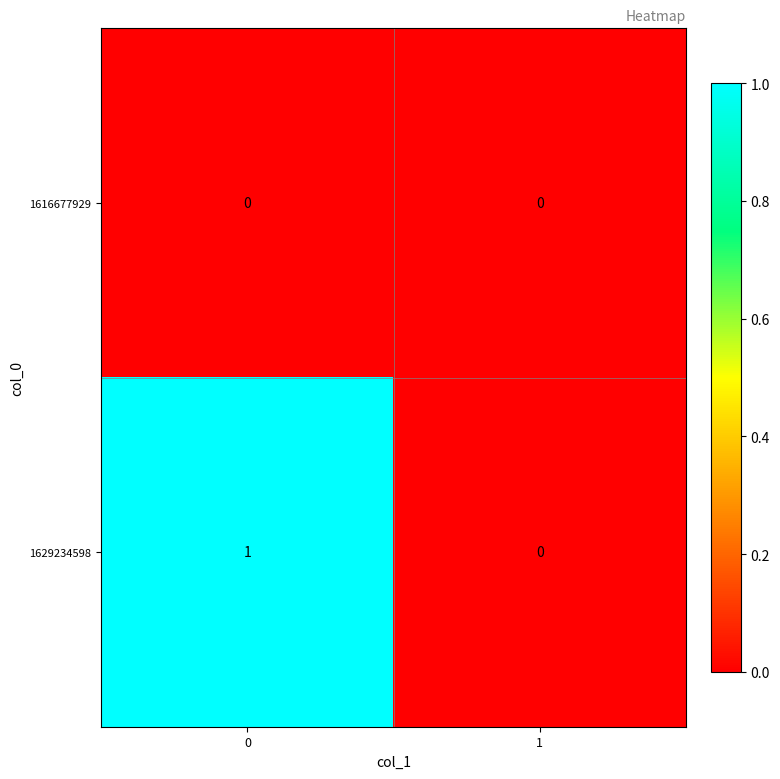

Reading left to right, list all the values displayed in this chart.

1616677929: 0	0
1629234598: 1	0